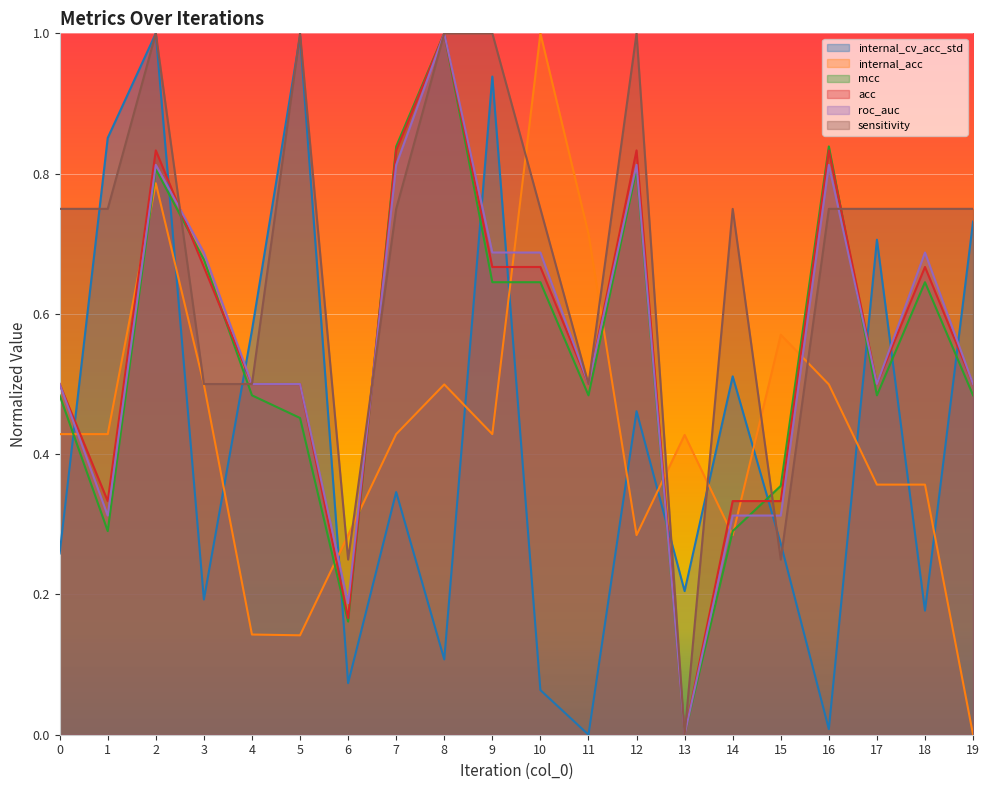

How many interior local valleys does the internal_cv_acc_std series have?

7